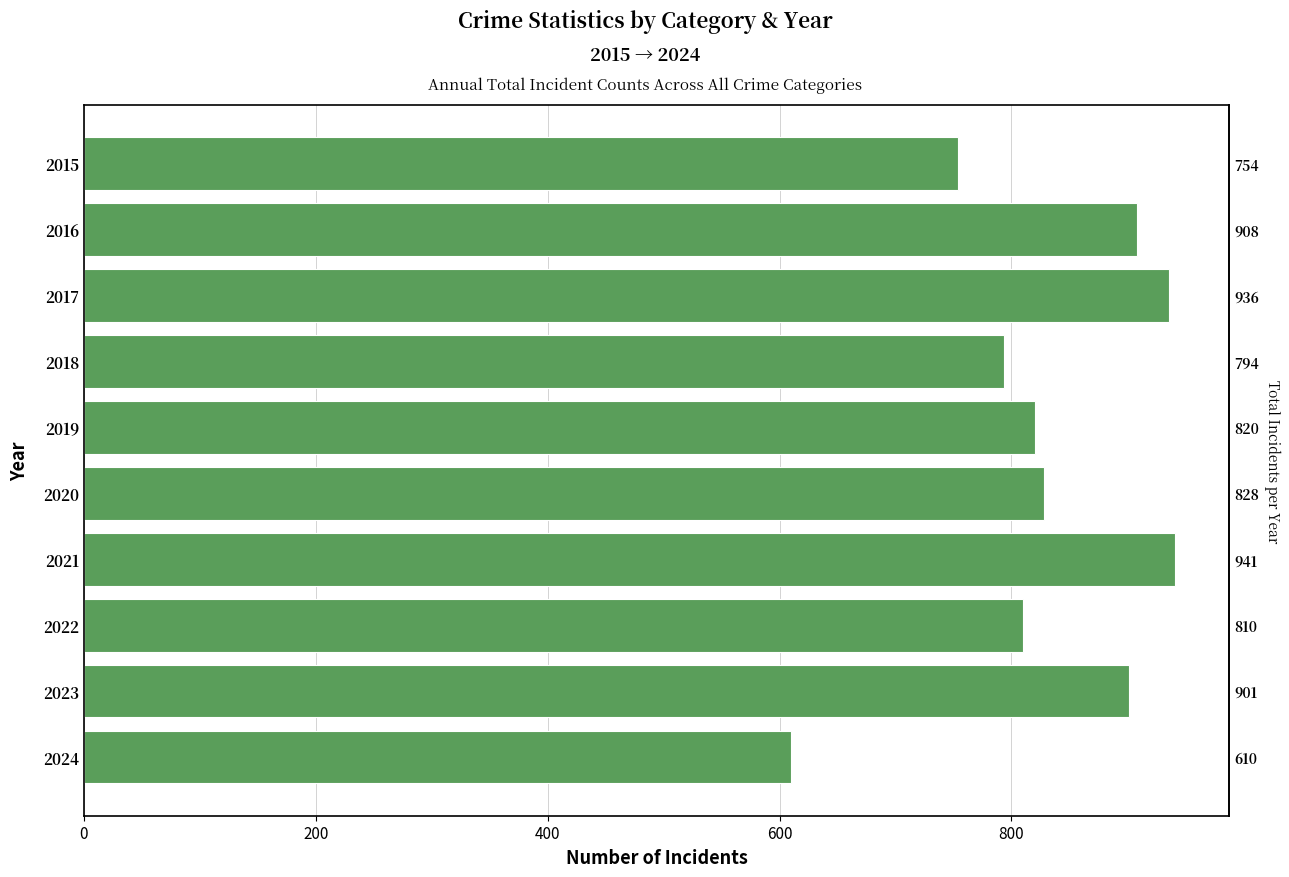

Count the number of values greater than 828.

4